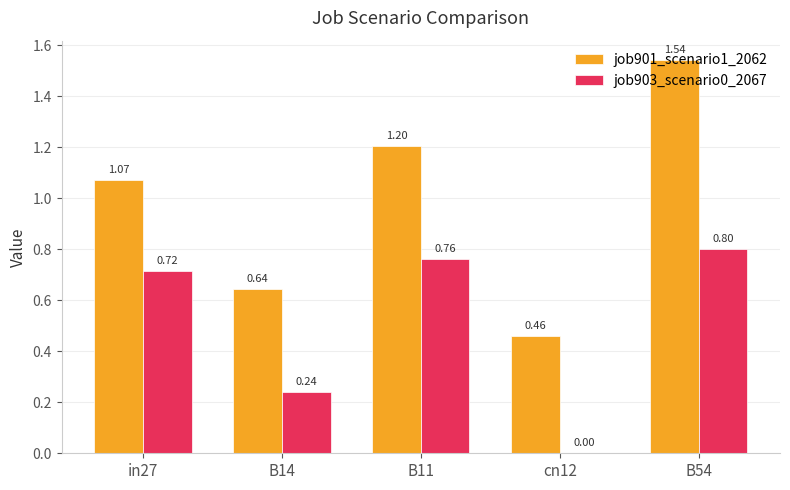

Is it true that job903_scenario0_2067 equals 0.8 at B54?

True